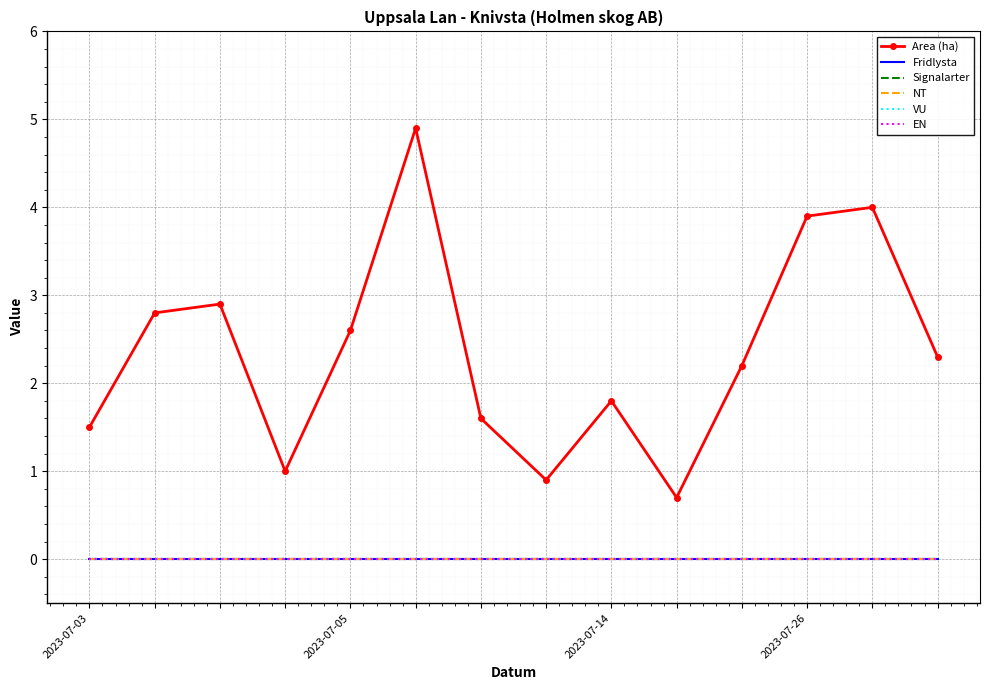

Which series has the widest spread of values?

Area (ha)